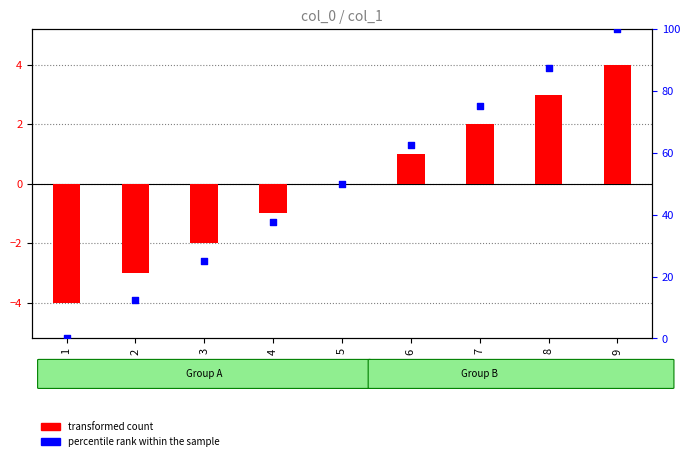

Which series has the widest spread of Y values?

percentile rank within the sample